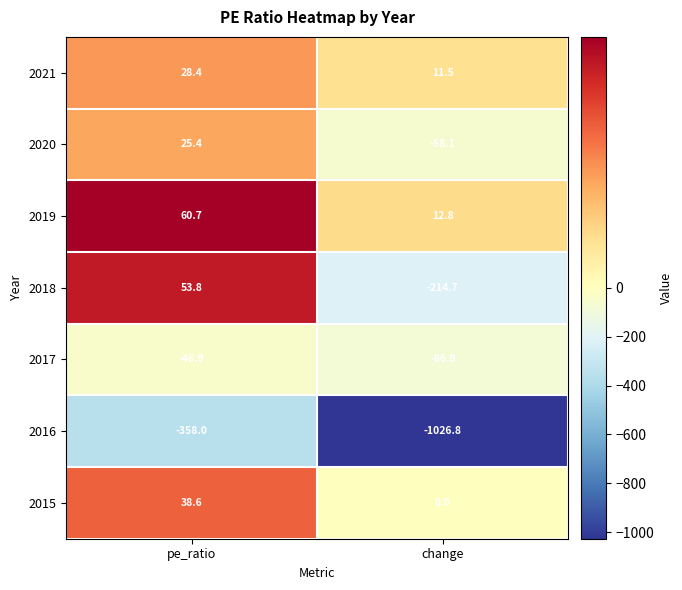

At which label is 2021 closest to 19?

change